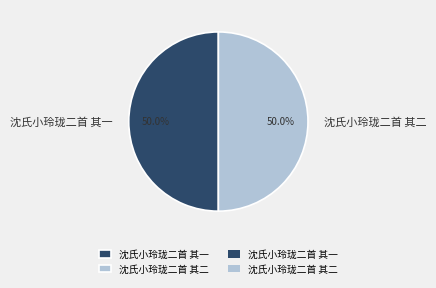

To the nearest percent, what is the combined percentage of 沈氏小玲珑二首 其二 and 沈氏小玲珑二首 其一?

100%